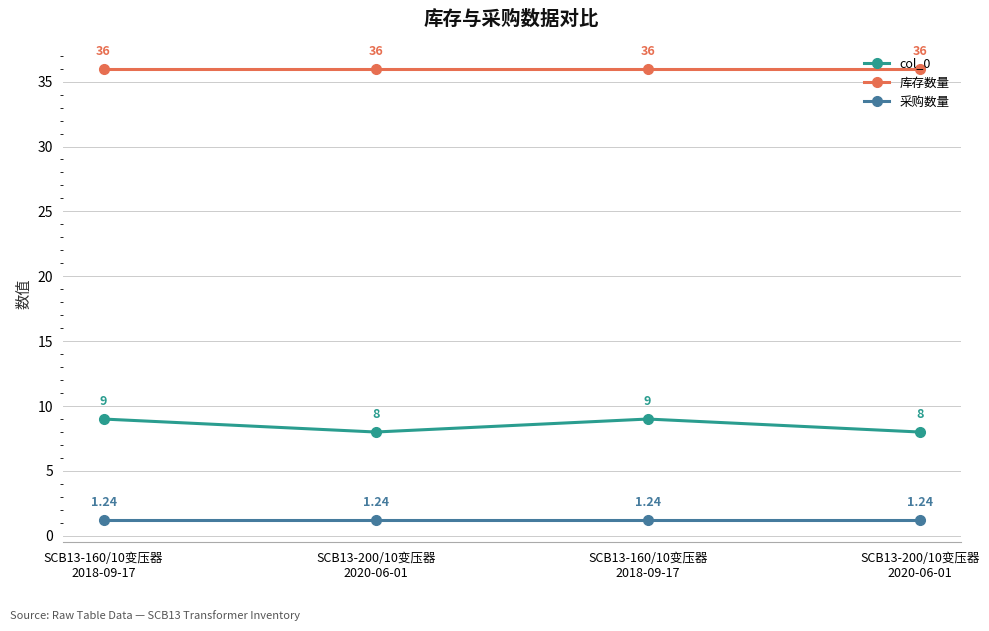

How many categories are shown in the chart?

4